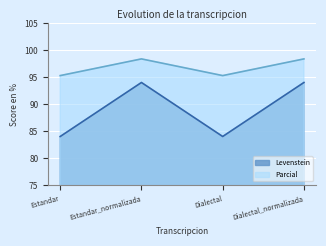

What value does the Parcial series have at Estandar?

95.3